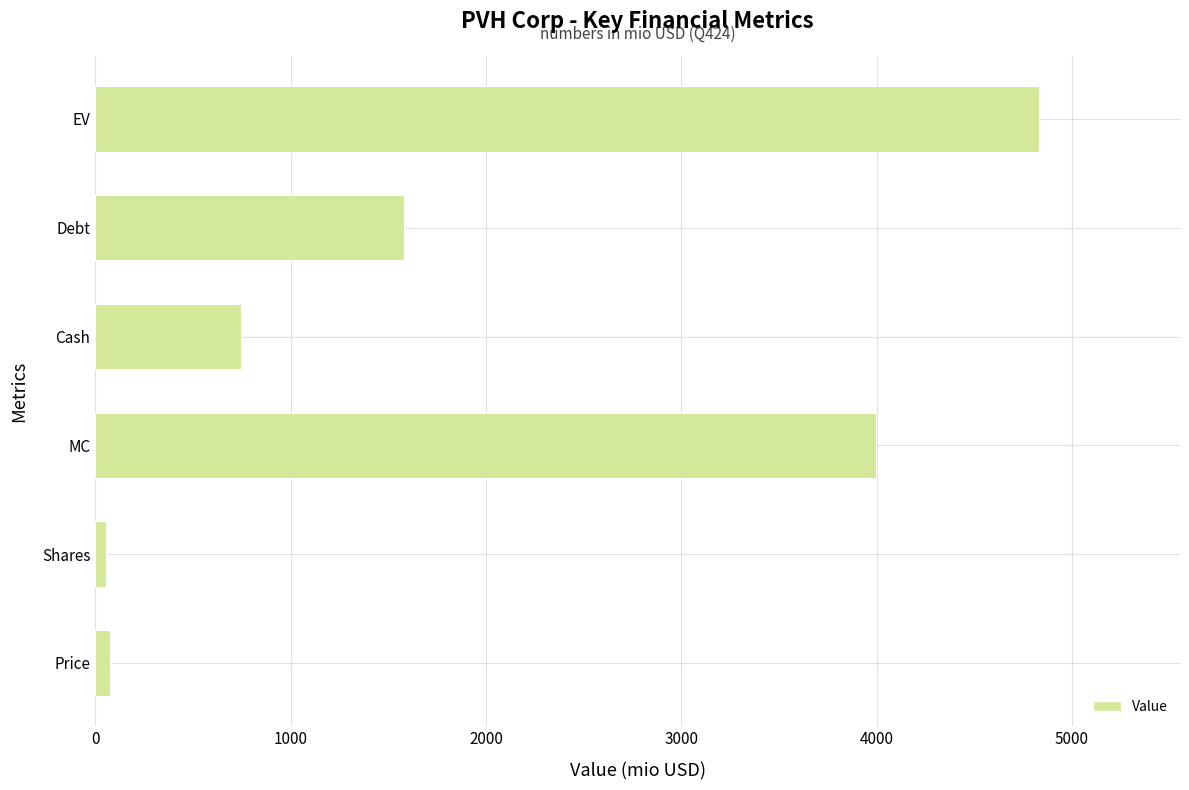

Reading bottom to top, transcribe all the data shown in this chart.

75.9	52.6	3996.7	748.0	1579.9	4828.6